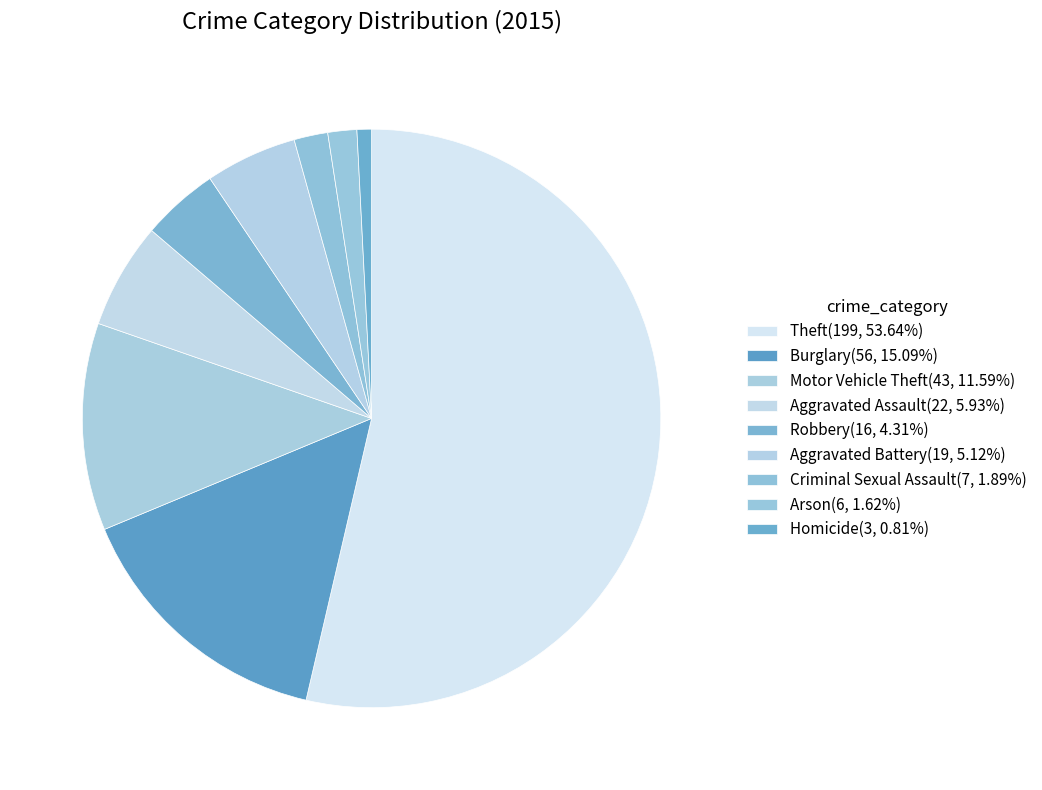

Does Theft represent more than half of the total?

Yes